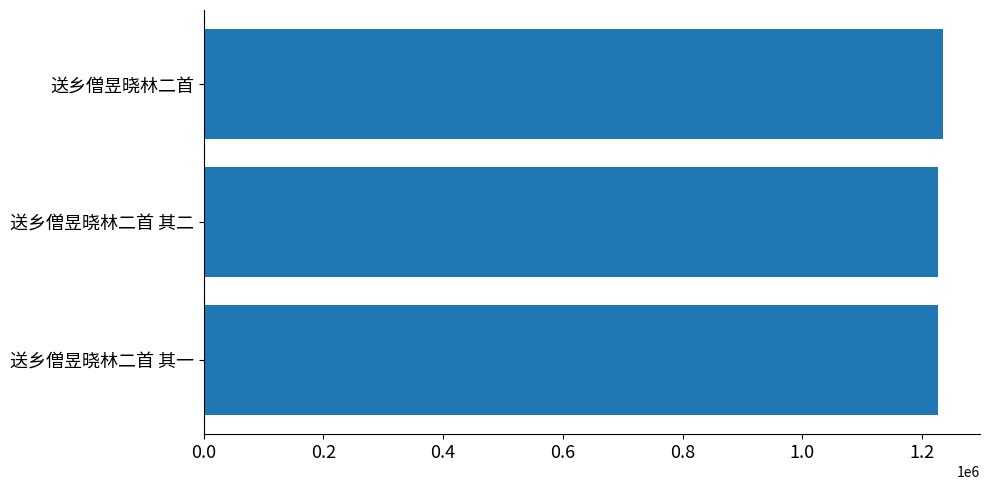

How many bars are there in total?

3